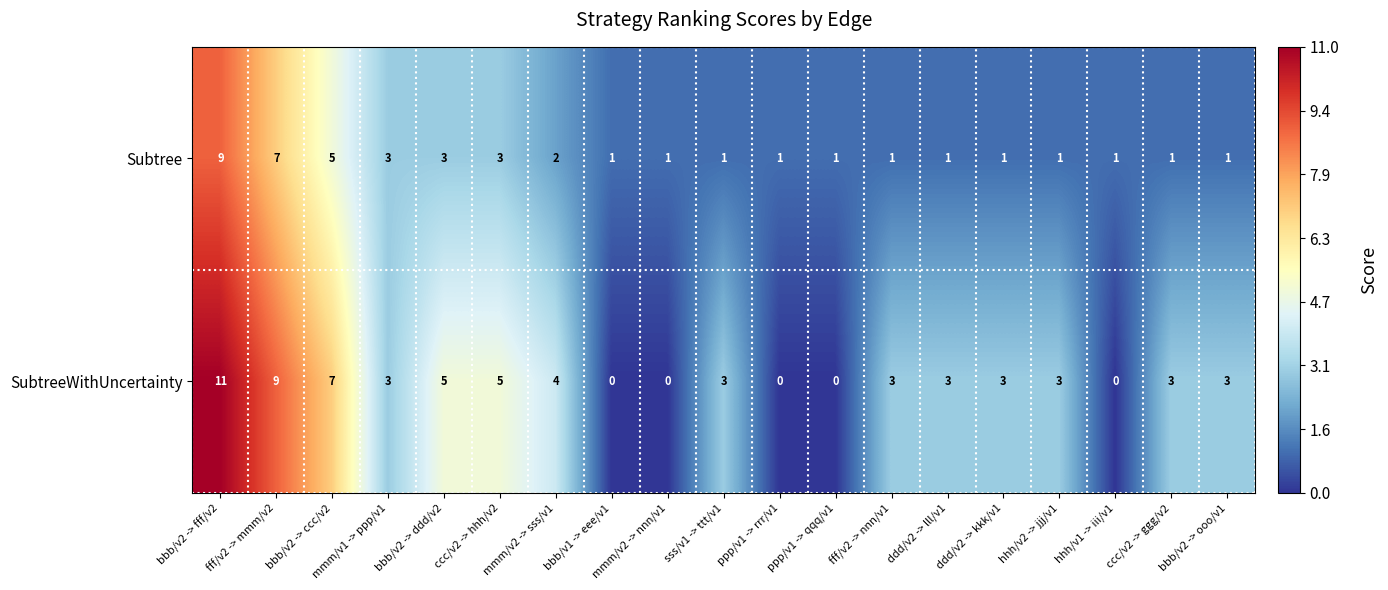

At hhh/v2 -> jjj/v1, list the series in order from smallest to largest.

Subtree, SubtreeWithUncertainty